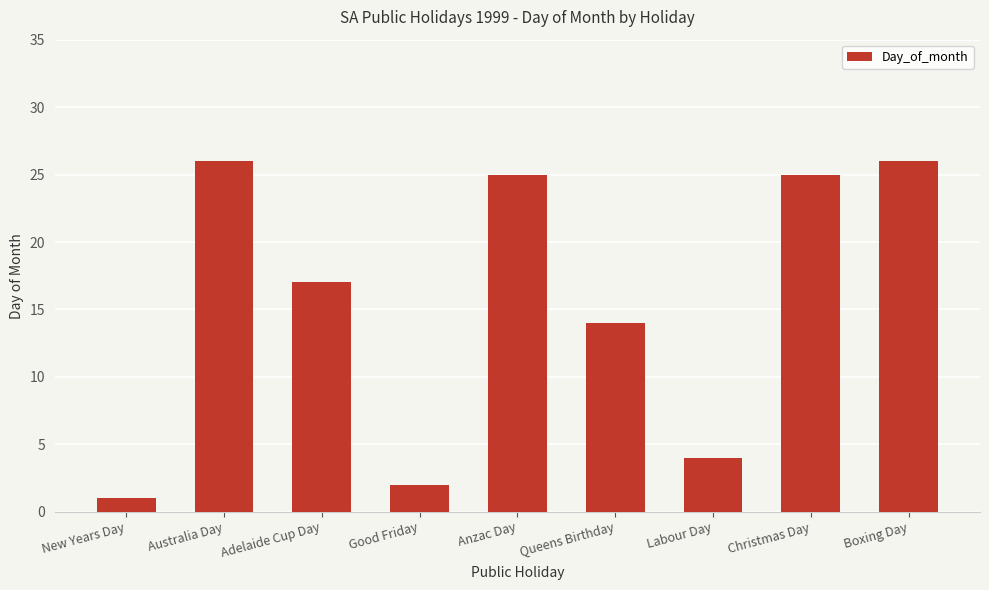

Is it true that the value at Queens Birthday is 24?

False